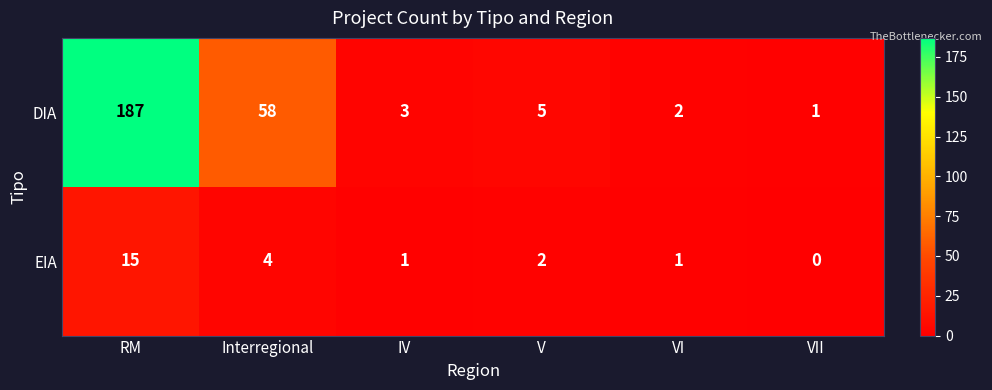

The DIA series shows 2 at VII. True or false?

False